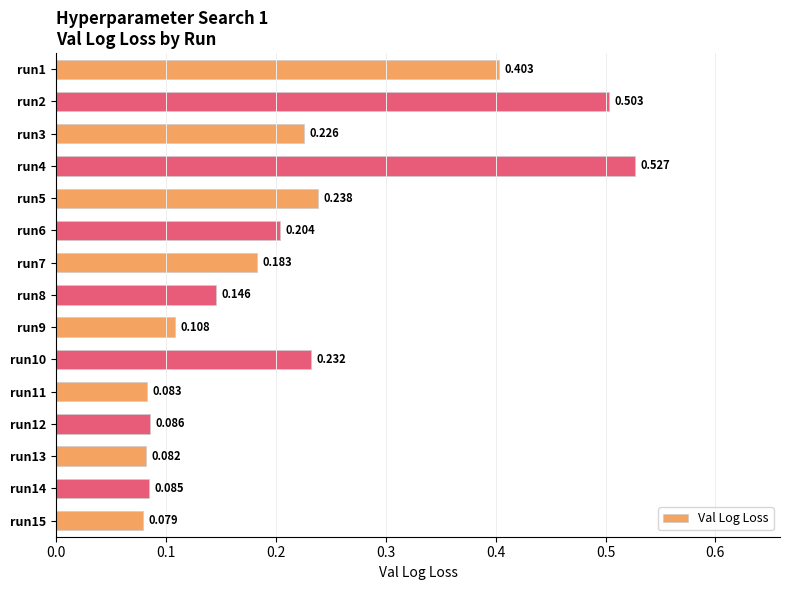

List the labels in order of value, smallest first.

run15, run13, run11, run14, run12, run9, run8, run7, run6, run3, run10, run5, run1, run2, run4